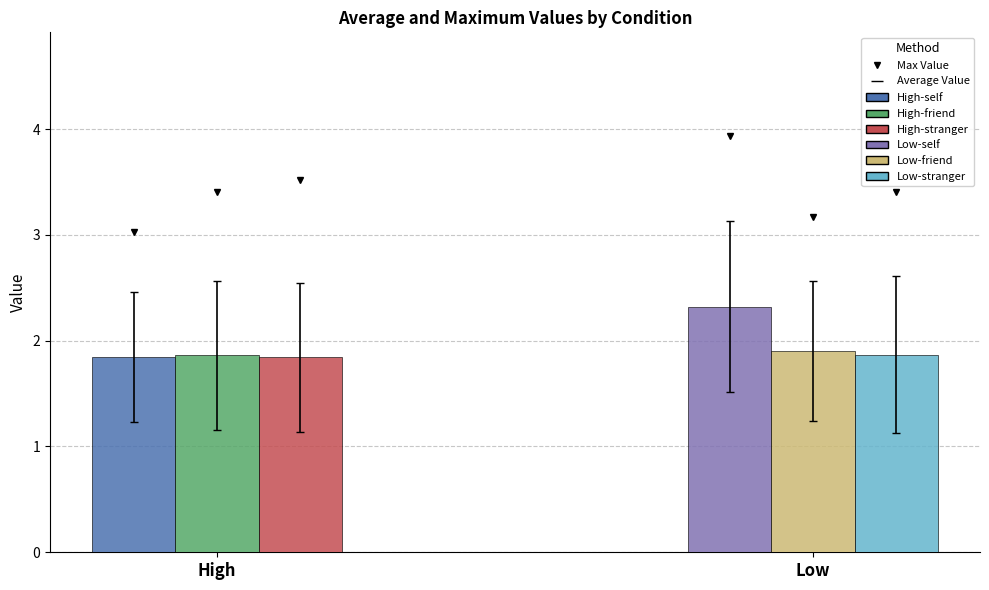

Which series has the largest range (max minus min)?

Low-stranger